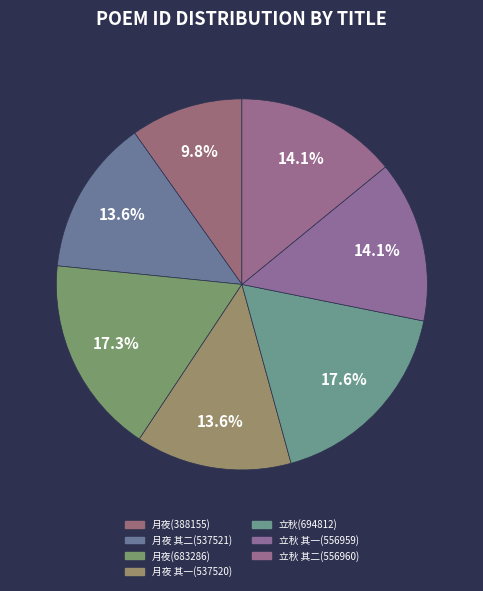

Is there any slice that represents more than half of the pie?

No